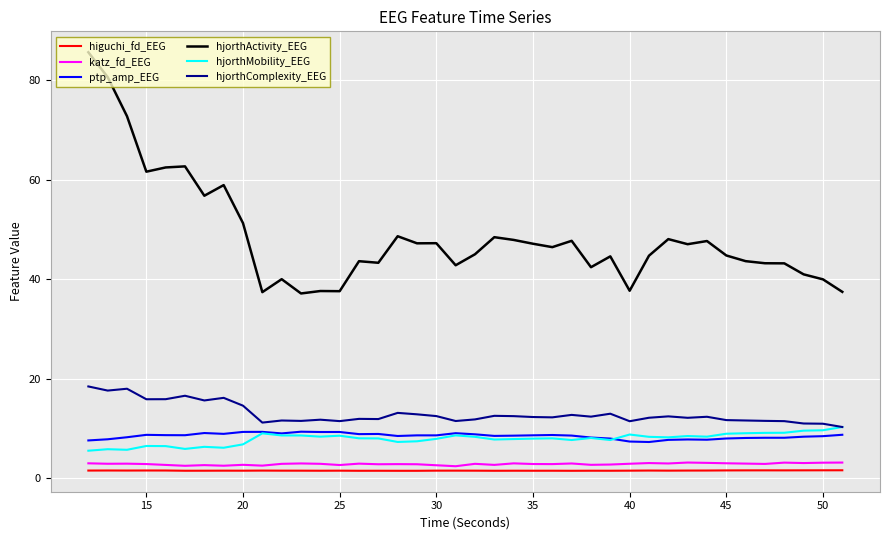

What is the sum of all hjorthMobility_EEG values?

317.9